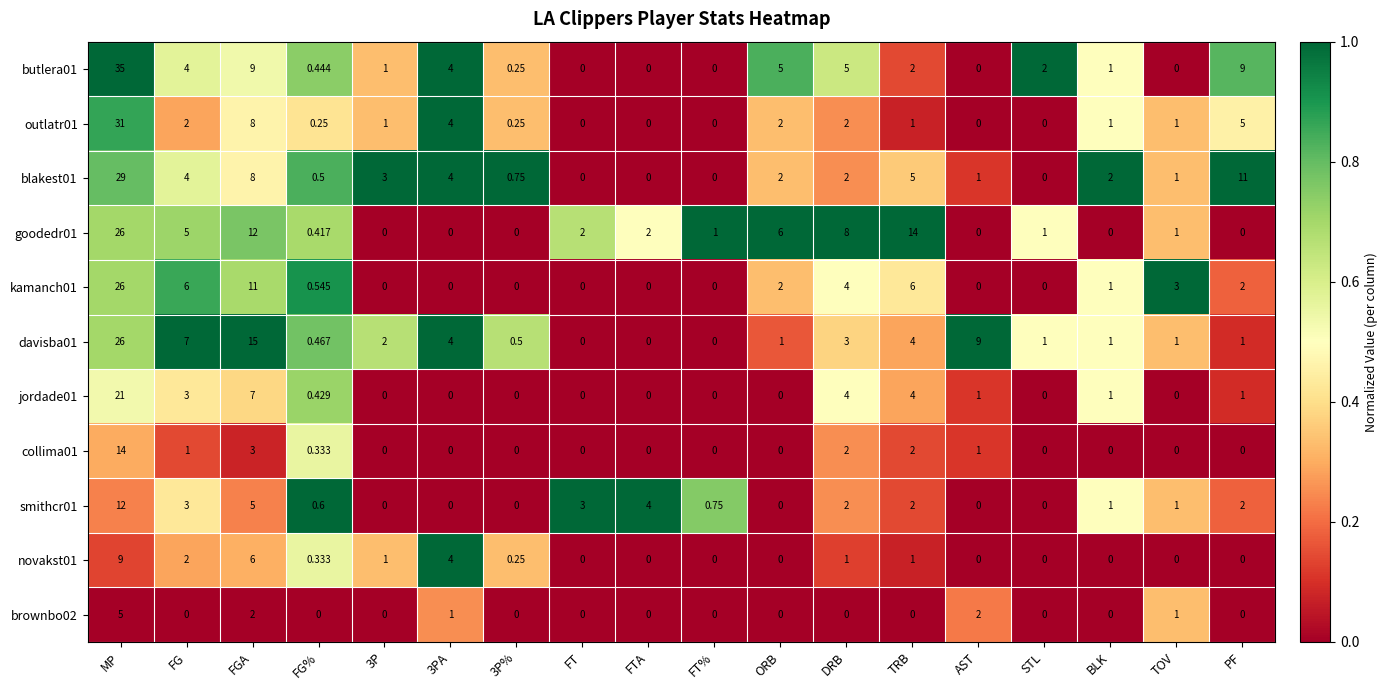

At which label does novakst01 reach its peak?

MP